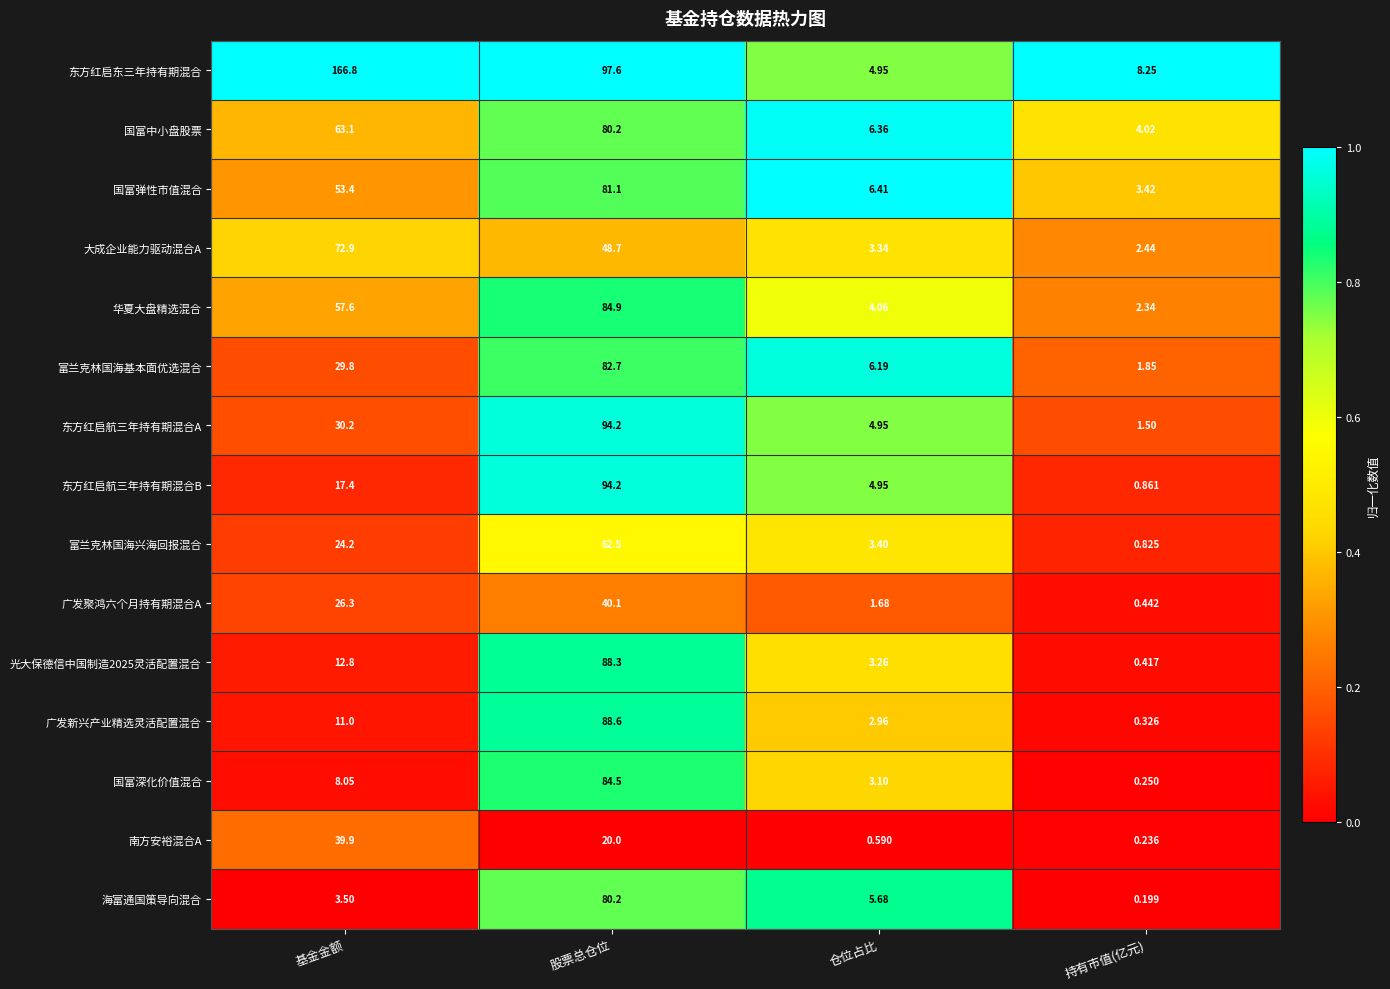

What is the total value across all series at 基金金额?

617.0